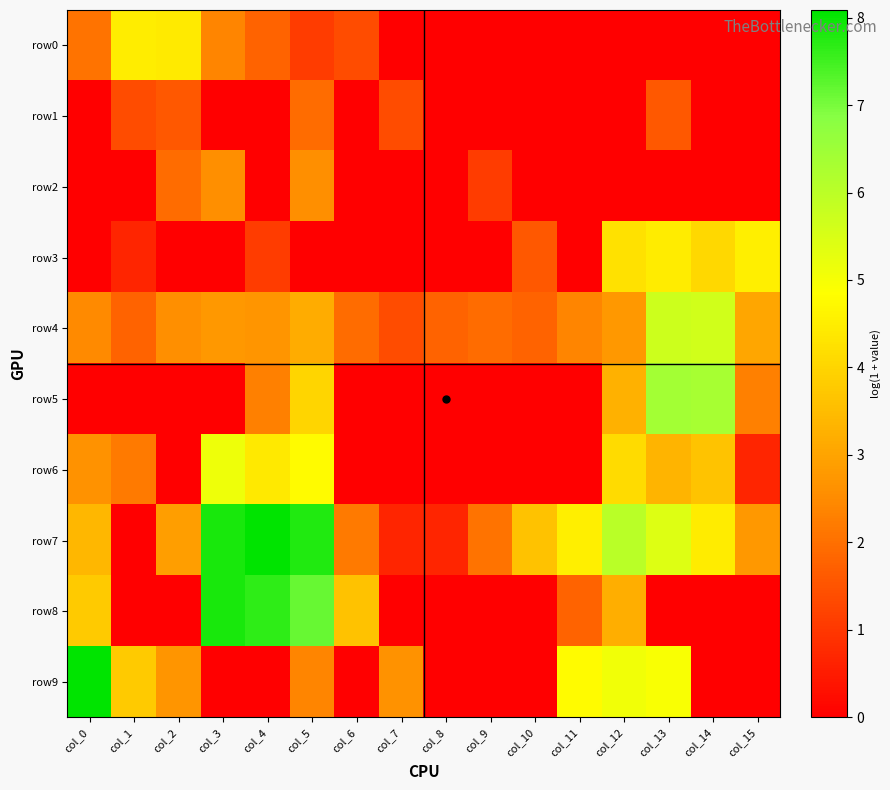

Reading left to right, what are all the values shown in this chart?

row0: col_0=2.1	col_1=4.5	col_2=4.4	col_3=2.4	col_4=1.8	col_5=1.1	col_6=1.4	col_7=0.0	col_8=0.0	col_9=0.0	col_10=0.0	col_11=0.0	col_12=0.0	col_13=0.0	col_14=0.0	col_15=0.0
row1: col_0=0.0	col_1=1.4	col_2=1.6	col_3=0.0	col_4=0.0	col_5=1.9	col_6=0.0	col_7=1.4	col_8=0.0	col_9=0.0	col_10=0.0	col_11=0.0	col_12=0.0	col_13=1.6	col_14=0.0	col_15=0.0
row2: col_0=0.0	col_1=0.0	col_2=1.9	col_3=2.6	col_4=0.0	col_5=2.6	col_6=0.0	col_7=0.0	col_8=0.0	col_9=1.1	col_10=0.0	col_11=0.0	col_12=0.0	col_13=0.0	col_14=0.0	col_15=0.0
row3: col_0=0.0	col_1=0.7	col_2=0.0	col_3=0.0	col_4=1.1	col_5=0.0	col_6=0.0	col_7=0.0	col_8=0.0	col_9=0.0	col_10=1.6	col_11=0.0	col_12=4.2	col_13=4.5	col_14=4.0	col_15=4.5
row4: col_0=2.5	col_1=1.8	col_2=2.6	col_3=2.8	col_4=2.7	col_5=3.2	col_6=1.9	col_7=1.4	col_8=1.8	col_9=1.9	col_10=1.8	col_11=2.4	col_12=2.8	col_13=5.7	col_14=5.7	col_15=3.0
row5: col_0=0.0	col_1=0.0	col_2=0.0	col_3=0.0	col_4=2.3	col_5=4.0	col_6=0.0	col_7=0.0	col_8=0.0	col_9=0.0	col_10=0.0	col_11=0.0	col_12=3.3	col_13=6.4	col_14=6.3	col_15=2.3
row6: col_0=2.6	col_1=2.2	col_2=0.0	col_3=5.1	col_4=4.4	col_5=4.8	col_6=0.0	col_7=0.0	col_8=0.0	col_9=0.0	col_10=0.0	col_11=0.0	col_12=4.1	col_13=3.3	col_14=3.7	col_15=0.7
row7: col_0=3.4	col_1=0.0	col_2=2.9	col_3=7.9	col_4=8.1	col_5=7.8	col_6=2.2	col_7=0.7	col_8=0.7	col_9=2.1	col_10=3.6	col_11=4.5	col_12=6.0	col_13=5.4	col_14=4.5	col_15=2.8
row8: col_0=3.8	col_1=0.0	col_2=0.0	col_3=7.9	col_4=7.7	col_5=7.2	col_6=3.6	col_7=0.0	col_8=0.0	col_9=0.0	col_10=0.0	col_11=1.8	col_12=3.2	col_13=0.0	col_14=0.0	col_15=0.0
row9: col_0=8.1	col_1=3.8	col_2=2.7	col_3=0.0	col_4=0.0	col_5=2.4	col_6=0.0	col_7=2.6	col_8=0.0	col_9=0.0	col_10=0.0	col_11=4.8	col_12=5.1	col_13=4.9	col_14=0.0	col_15=0.0